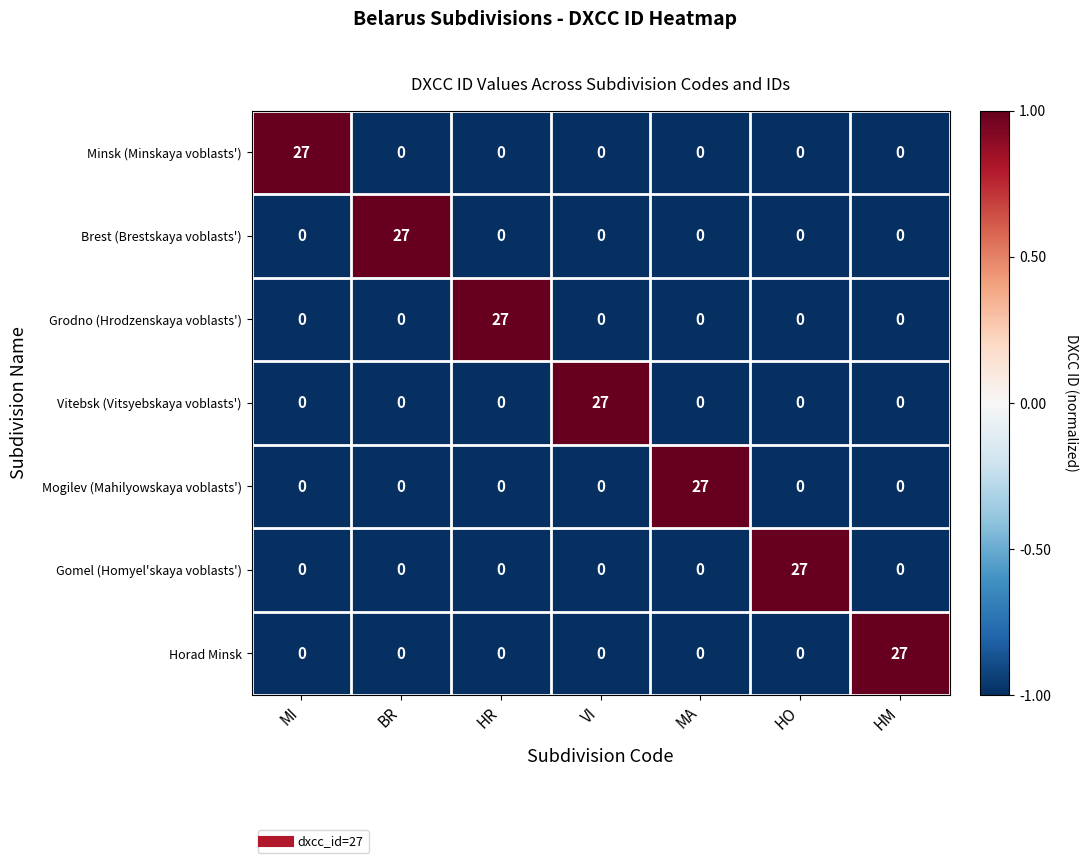

What is the minimum value shown in the chart?

0